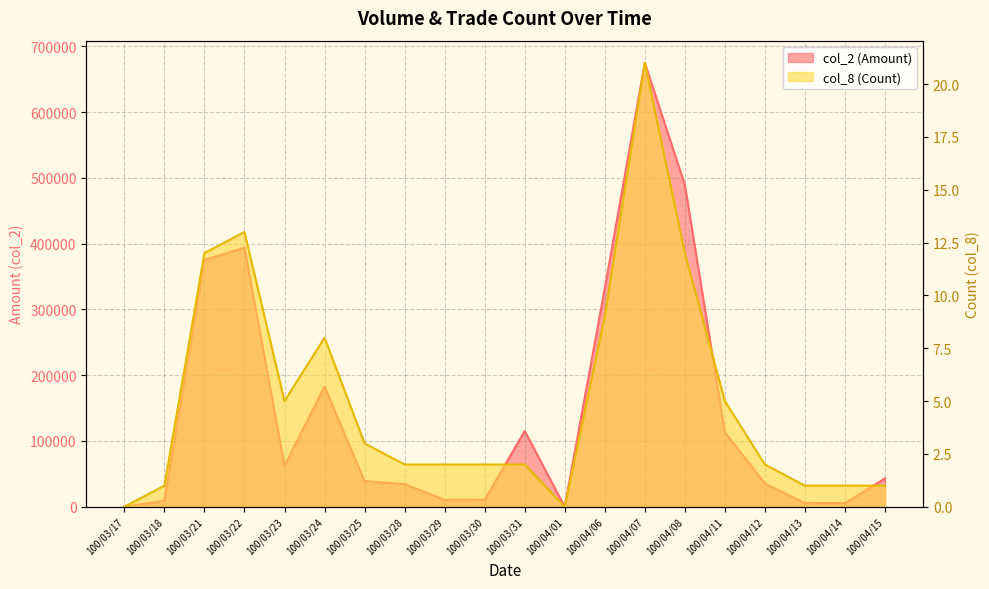

Is it true that col_8 (Count) equals 1 at 100/04/13?

True